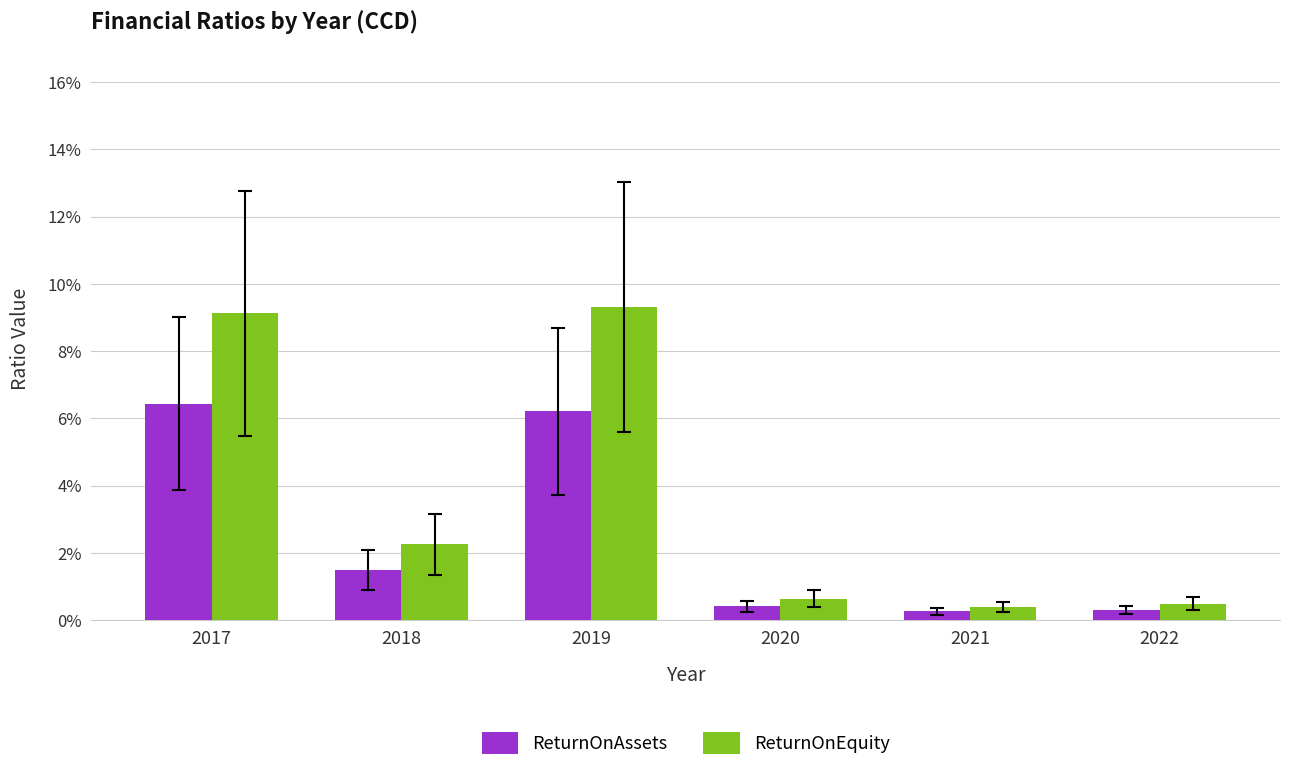

Are the bars horizontal?

No